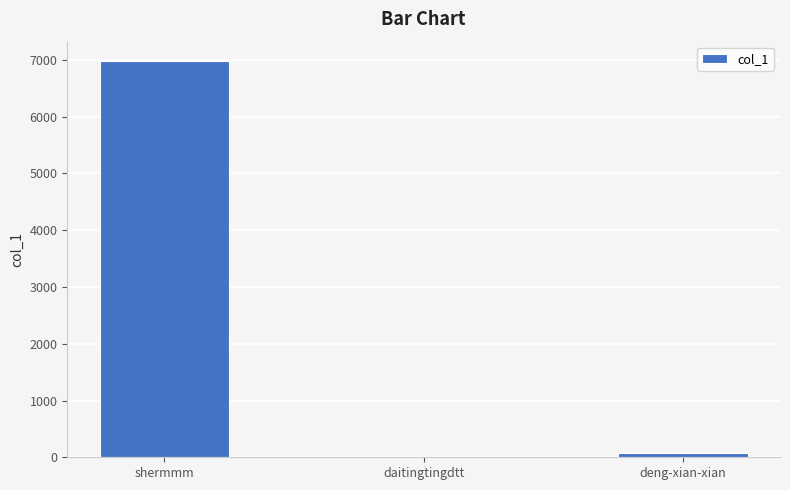

Reading left to right, extract all data points from this chart.

6974	1	70